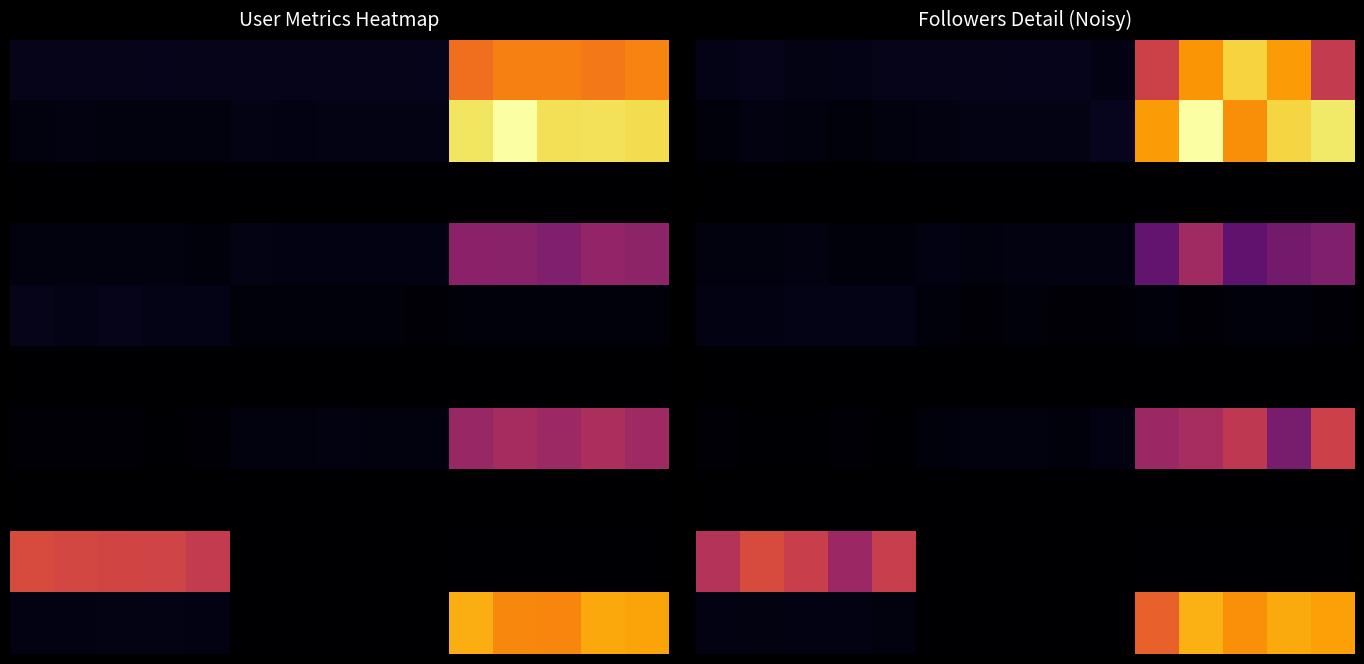

What is the total value across all series at 12?

208528.9